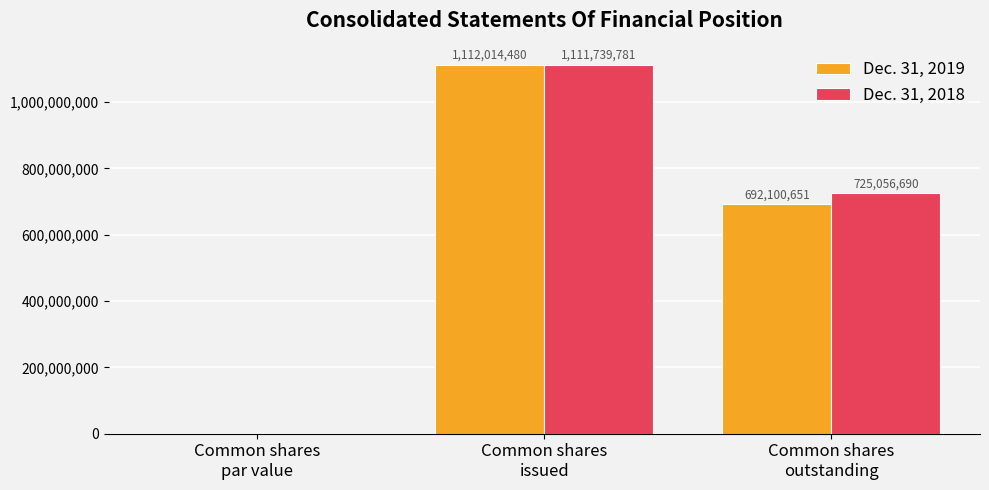

What is the maximum value for Dec. 31, 2019?

1112014480.0